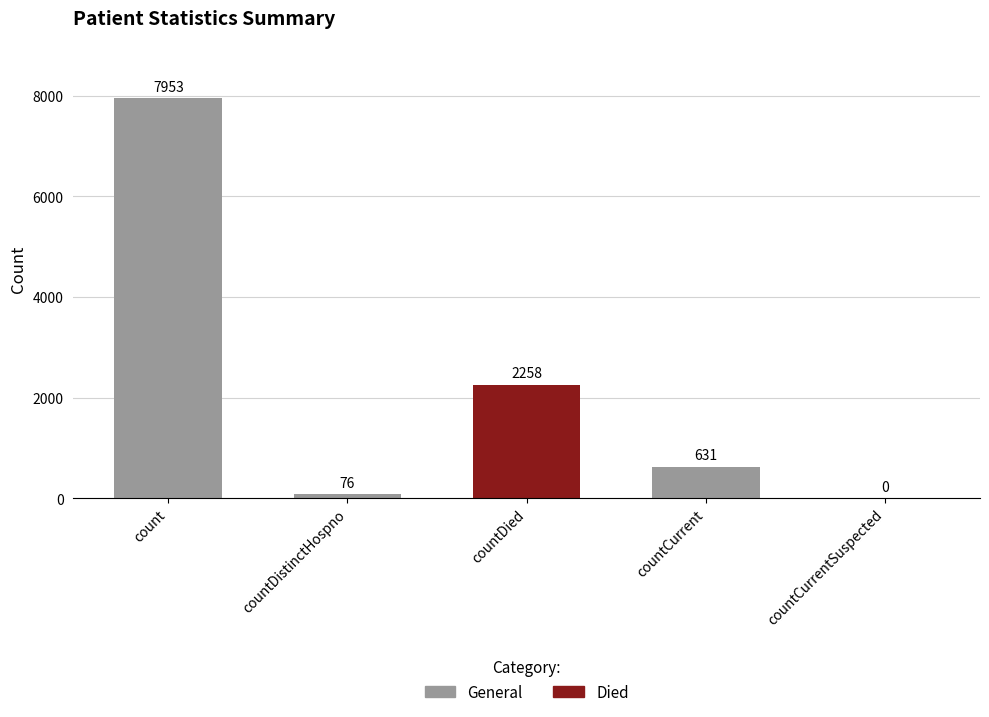

Count the number of values greater than 631.

2